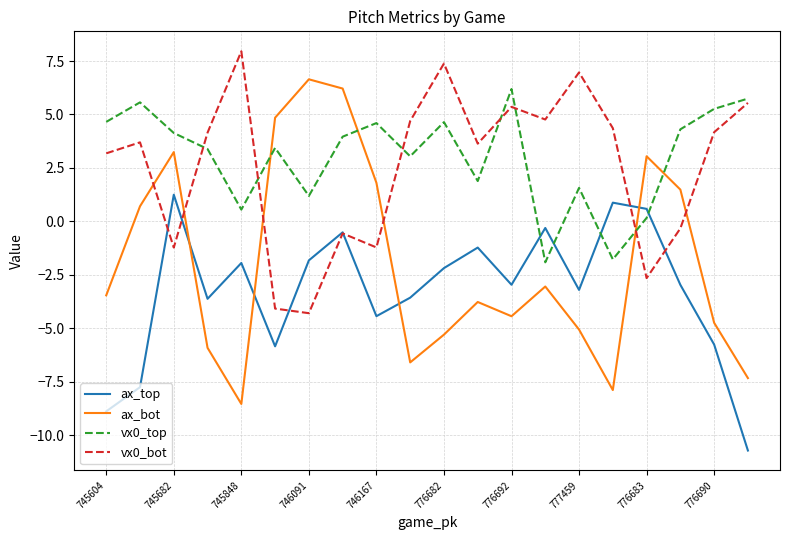

What is the lowest value of the ax_top series?

-10.7